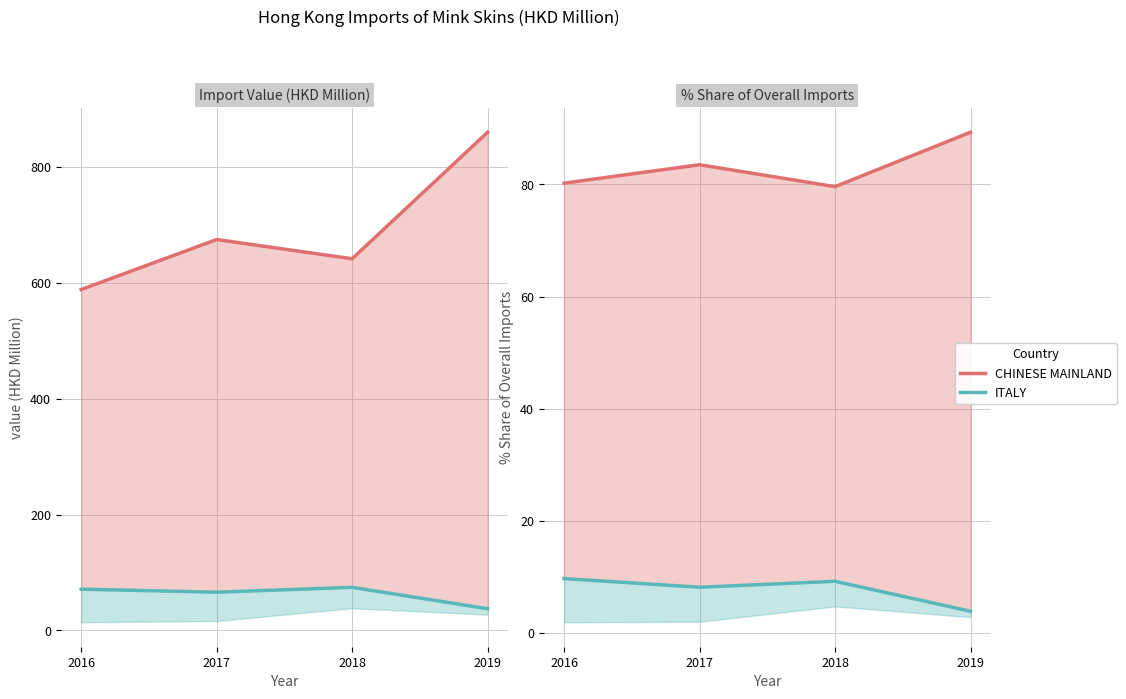

How many values in the ITALY series are below 9?

2